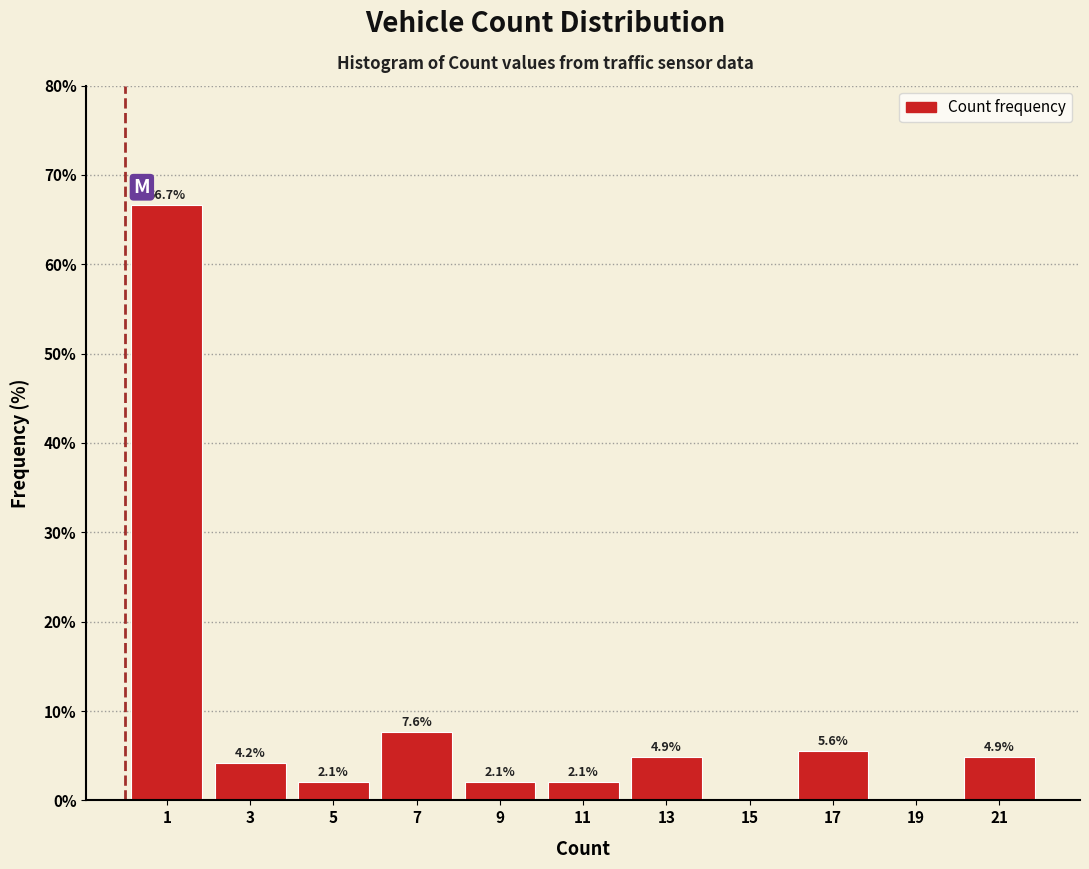

Reading left to right, transcribe all the data shown in this chart.

1=66.7	3=4.2	5=2.1	7=7.6	9=2.1	11=2.1	13=4.9	15=0.0	17=5.6	19=0.0	21=4.9